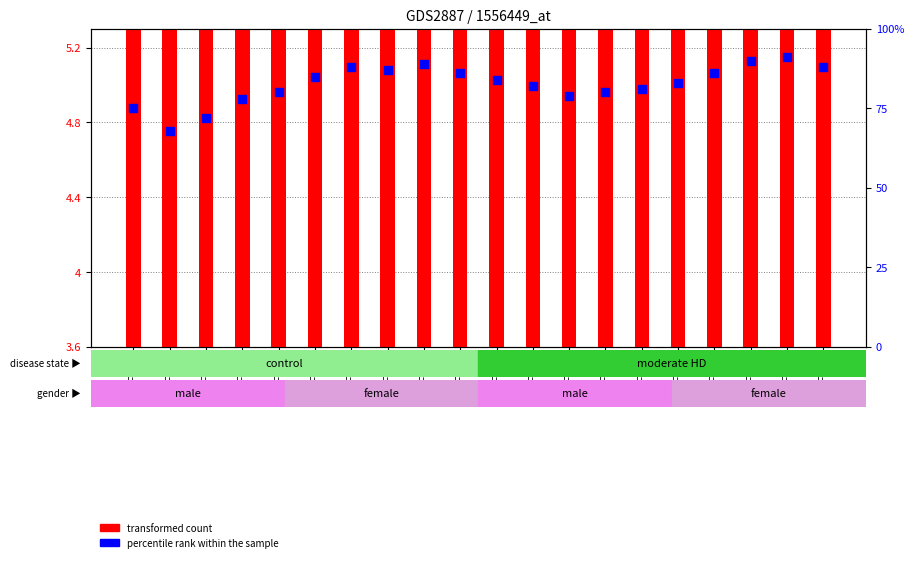

At which category is the sum across all series the highest?

FI-19